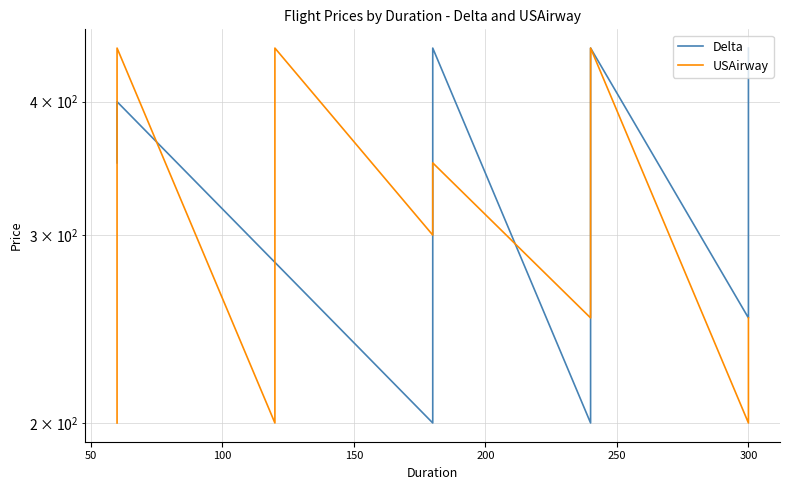

Which series has the largest range (max minus min)?

Delta